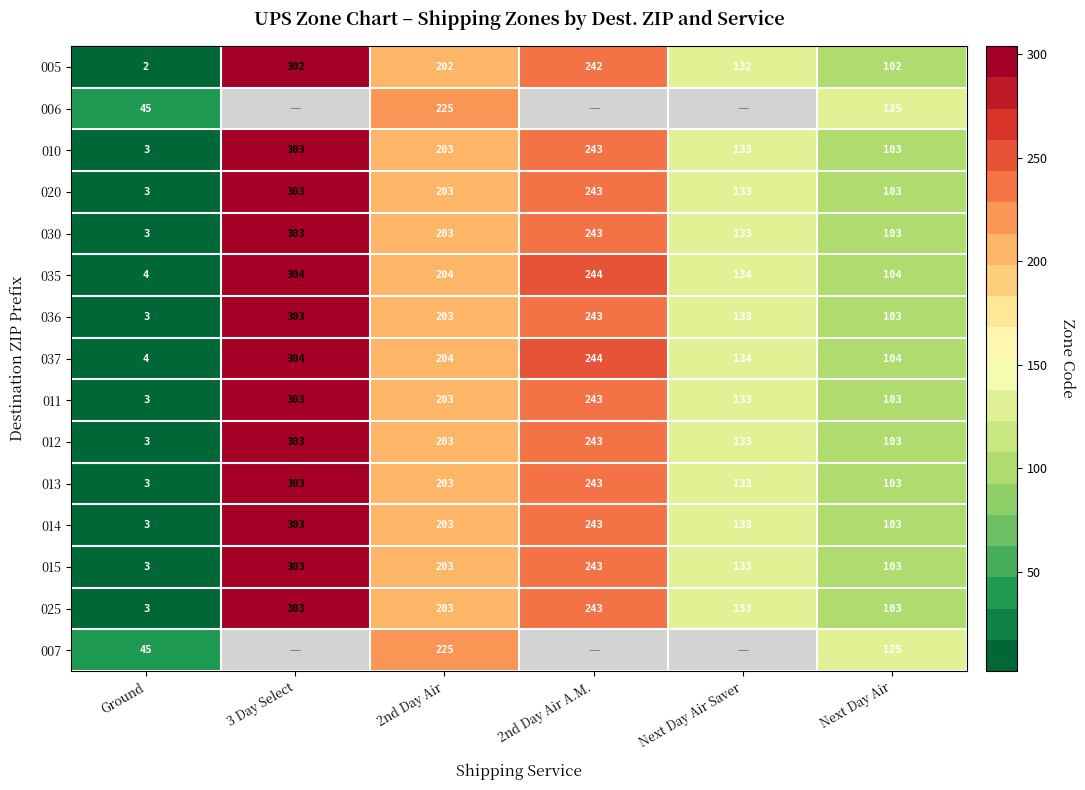

True or false: 030 has a value of 58.8 at Next Day Air Saver.

False